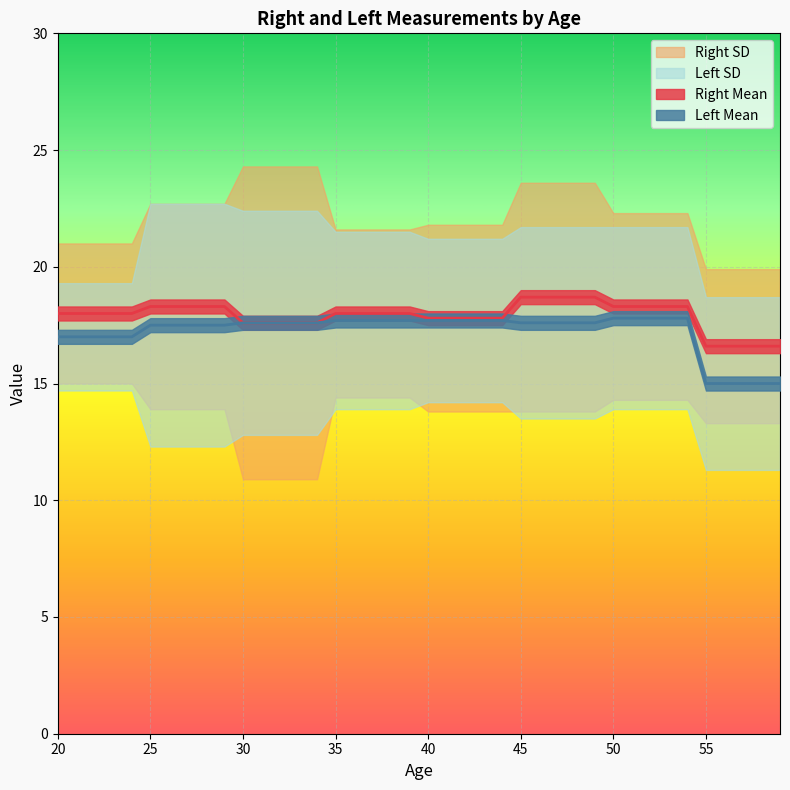

Reading right to left, list all the values displayed in this chart.

Right Mean: 59=16.6	58=16.6	57=16.6	56=16.6	55=16.6	54=18.3	53=18.3	52=18.3	51=18.3	50=18.3	49=18.7	48=18.7	47=18.7	46=18.7	45=18.7	44=17.8	43=17.8	42=17.8	41=17.8	40=17.8	39=18.0	38=18.0	37=18.0	36=18.0	35=18.0	34=17.6	33=17.6	32=17.6	31=17.6	30=17.6	29=18.3	28=18.3	27=18.3	26=18.3	25=18.3	24=18.0	23=18.0	22=18.0	21=18.0	20=18.0
Left Mean: 59=15.0	58=15.0	57=15.0	56=15.0	55=15.0	54=17.8	53=17.8	52=17.8	51=17.8	50=17.8	49=17.6	48=17.6	47=17.6	46=17.6	45=17.6	44=17.7	43=17.7	42=17.7	41=17.7	40=17.7	39=17.7	38=17.7	37=17.7	36=17.7	35=17.7	34=17.6	33=17.6	32=17.6	31=17.6	30=17.6	29=17.5	28=17.5	27=17.5	26=17.5	25=17.5	24=17.0	23=17.0	22=17.0	21=17.0	20=17.0